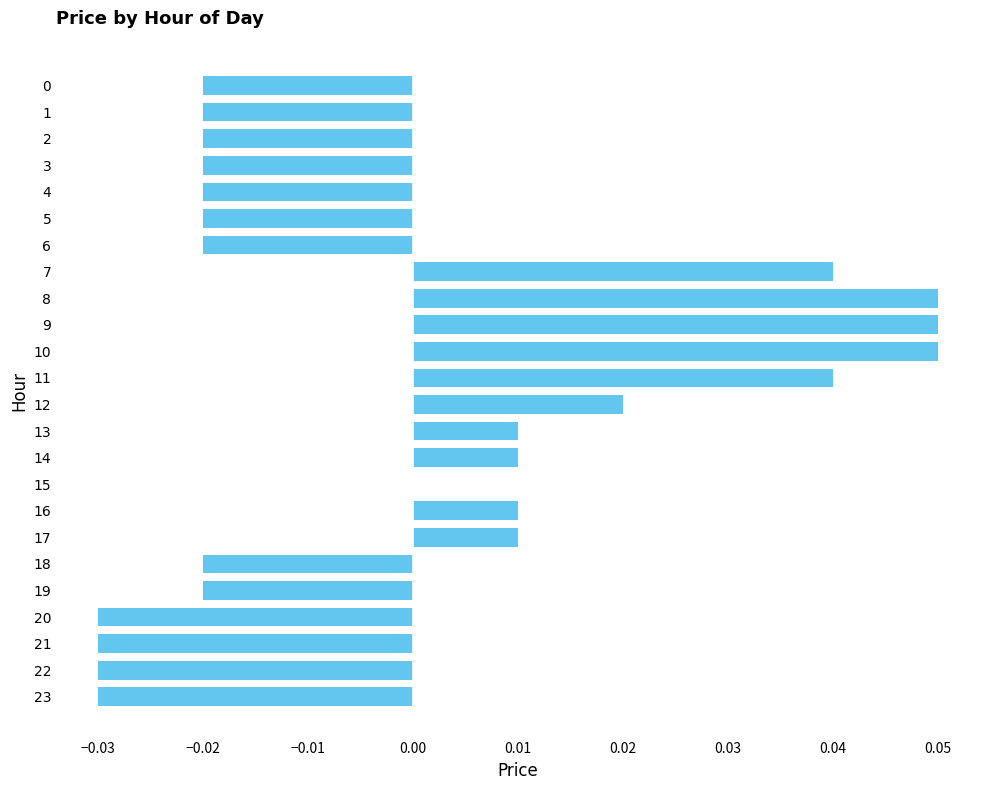

The value at 19 is -0.0. True or false?

True